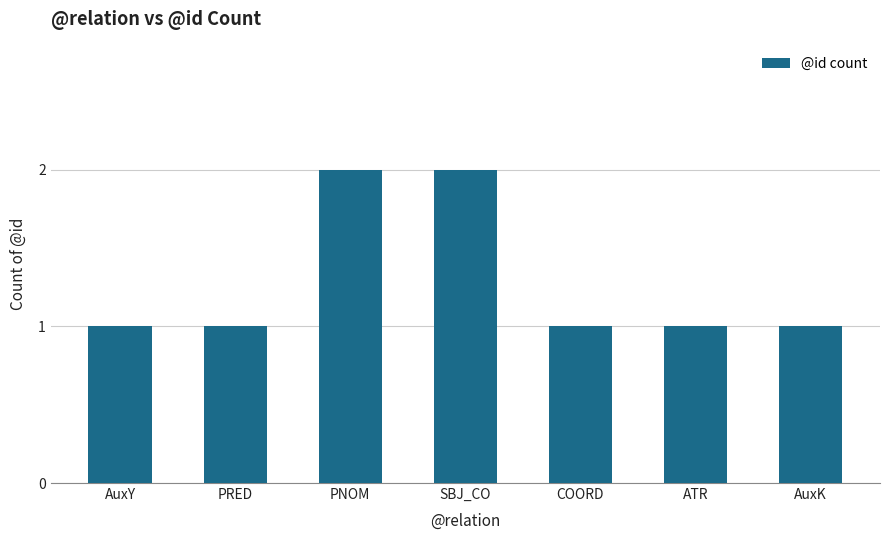

What is the difference between the values at SBJ_CO and COORD?

1